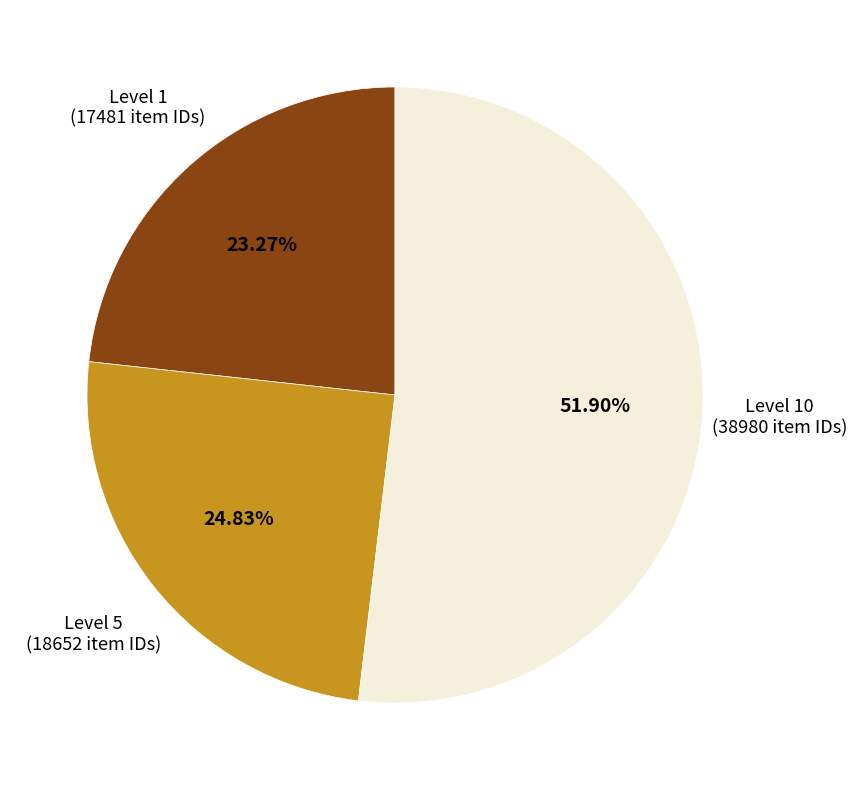

Does any single category account for the majority?

Yes